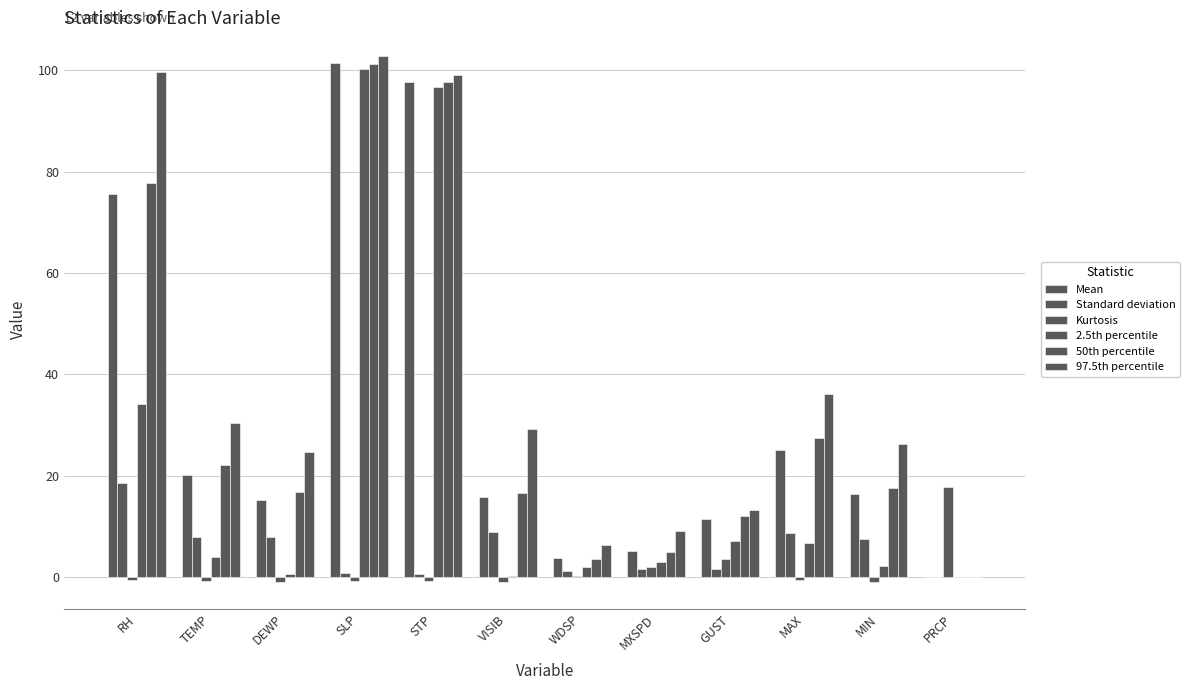

Reading right to left, what are all the values shown in this chart?

Mean: 0.0	16.4	25.0	11.5	5.2	3.7	15.7	97.8	101.3	15.1	20.1	75.6
Standard deviation: 0.0	7.6	8.7	1.6	1.5	1.1	8.8	0.7	0.8	7.9	7.9	18.6
Kurtosis: 17.8	-1.1	-0.6	3.6	1.9	0.2	-1.1	-0.7	-0.8	-1.1	-0.8	-0.5
2.5th percentile: 0.0	2.2	6.8	7.0	3.0	2.0	0.2	96.7	100.2	0.7	3.9	34.0
50th percentile: 0.0	17.5	27.4	12.1	5.0	3.5	16.6	97.8	101.3	16.7	22.1	77.8
97.5th percentile: 0.0	26.3	36.1	13.2	9.0	6.2	29.1	99.1	102.8	24.7	30.4	99.7